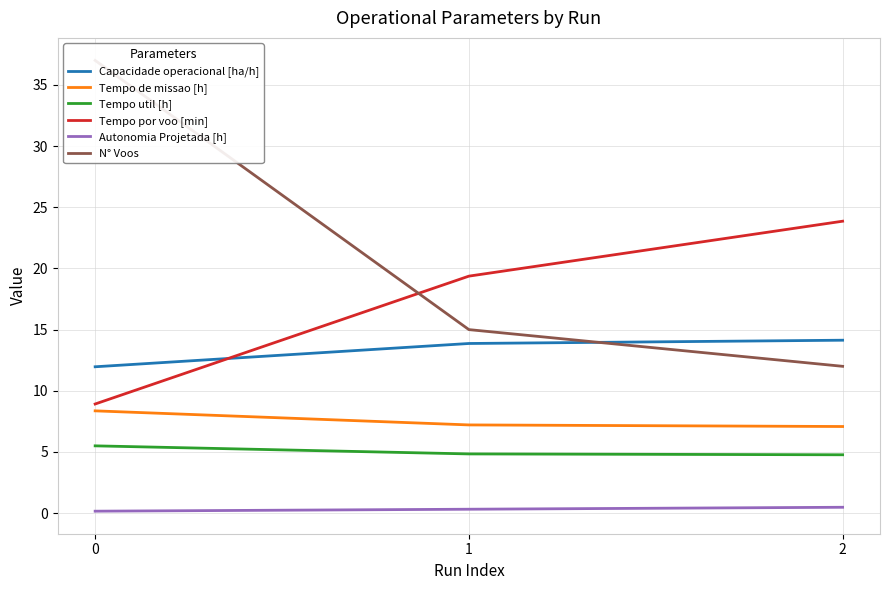

What is the difference between the highest and lowest values at 1?

19.1